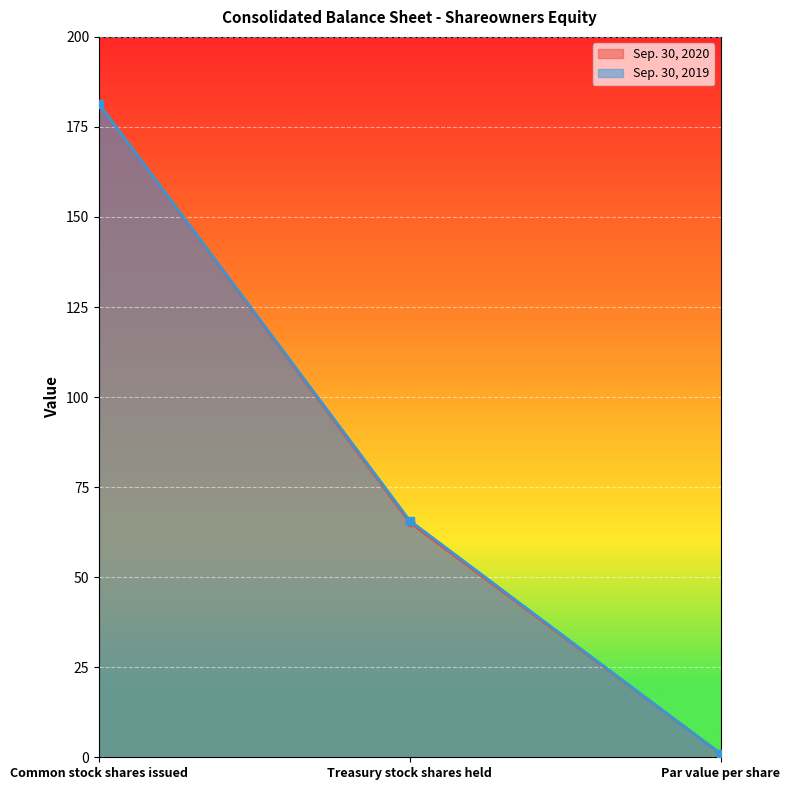

What is the label of the 3rd point from the right?

Common stock shares issued